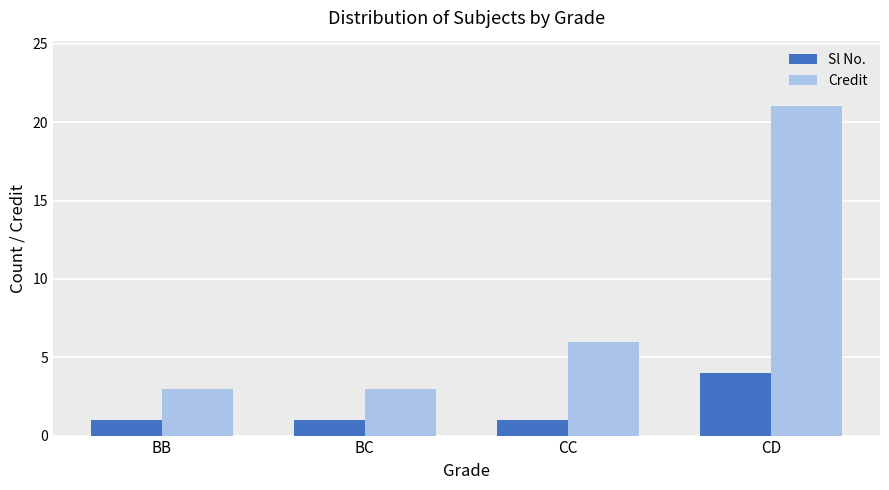

Rank the series by their maximum value, from highest to lowest.

Credit, Sl No.